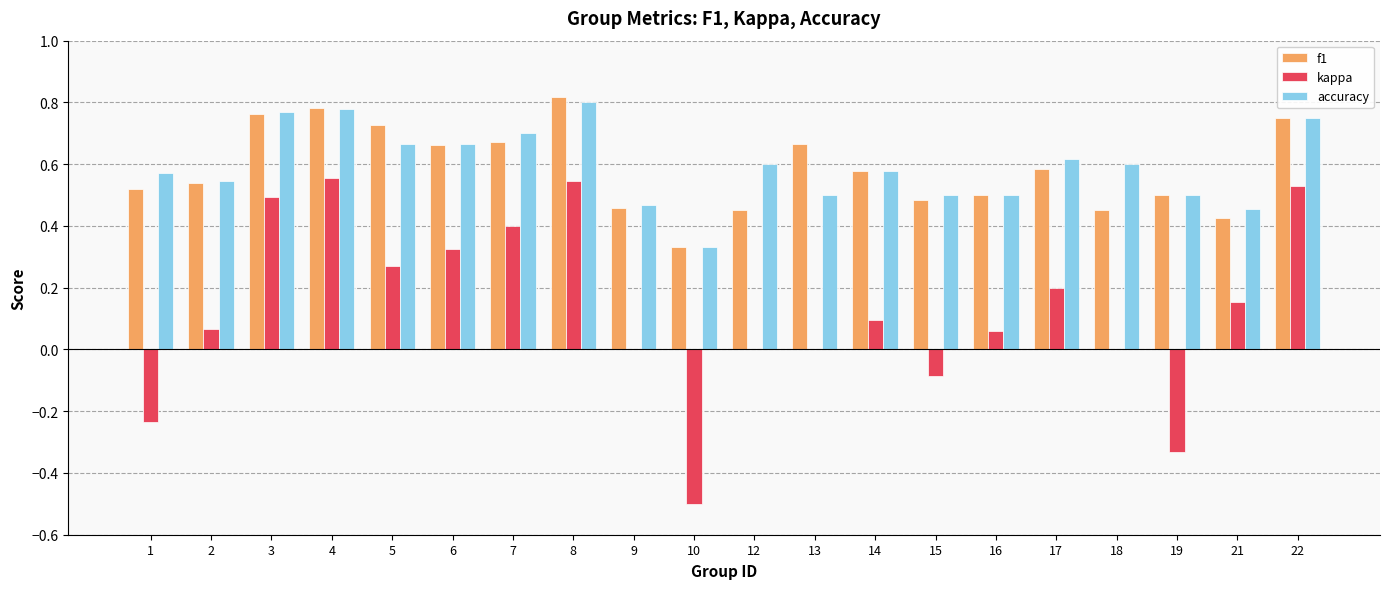

How many groups of bars are there?

20